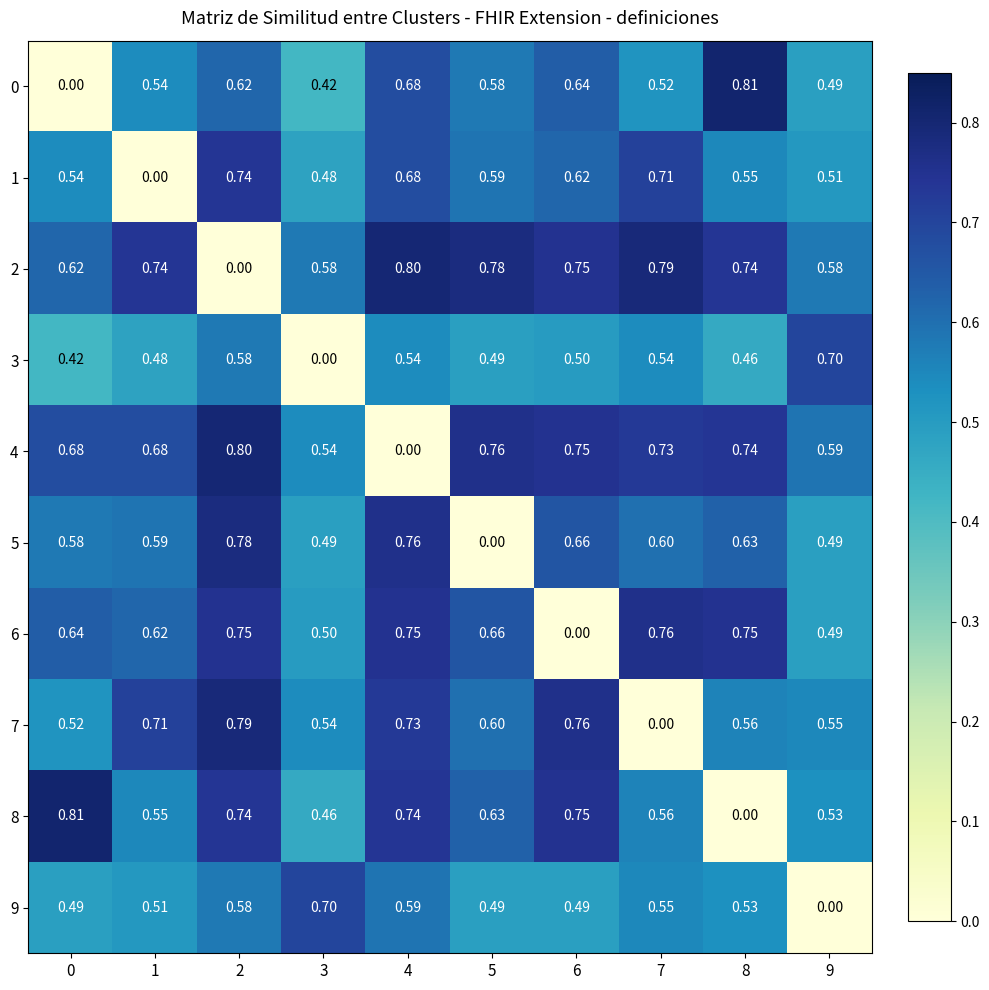

Is the value of 3 at 3 greater than the value of 4 at 1?

No